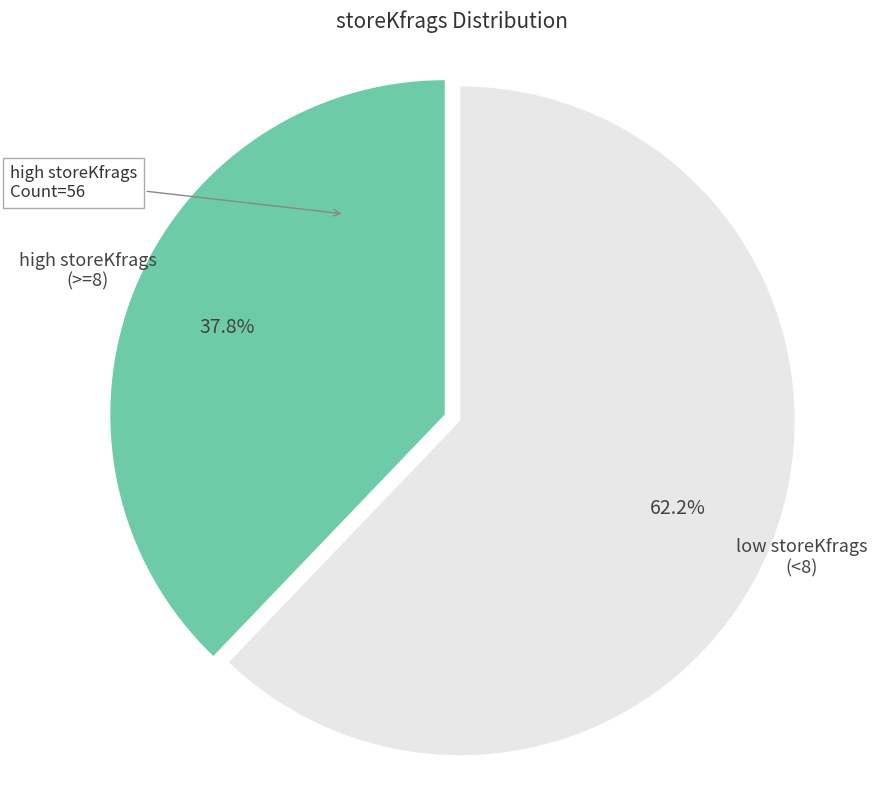

Which slice is the largest?

low storeKfrags (<8)